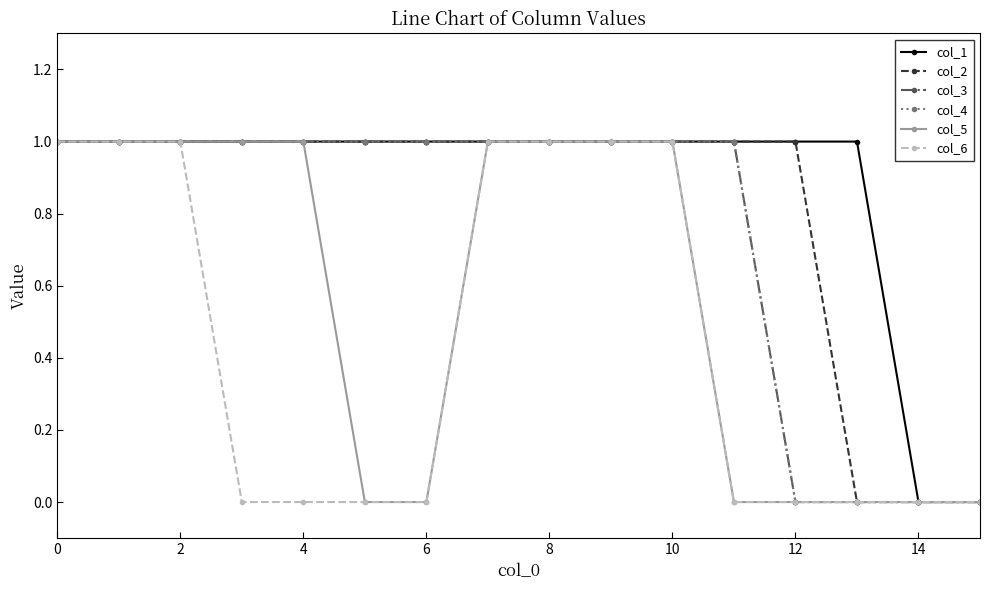

Does the chart have visible grid lines?

No